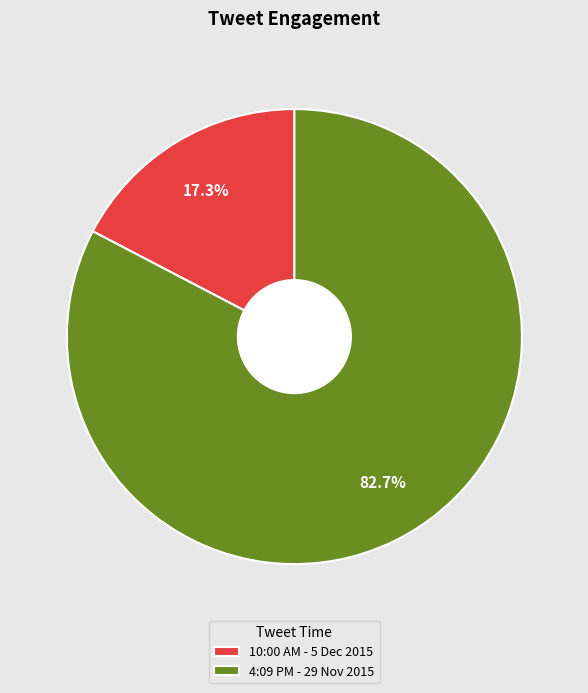

Is 4:09 PM - 29 Nov 2015 the majority of the pie?

Yes